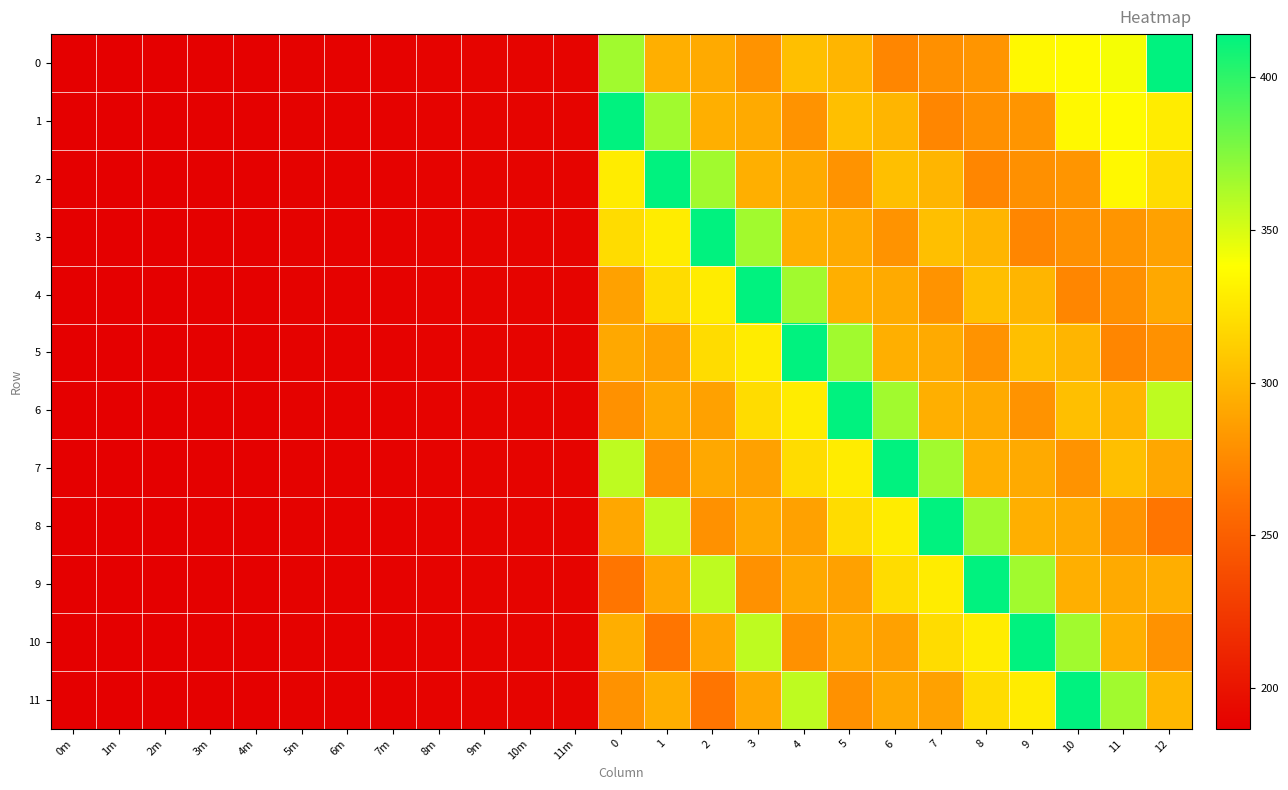

Between 7 and 8, which is larger?

8